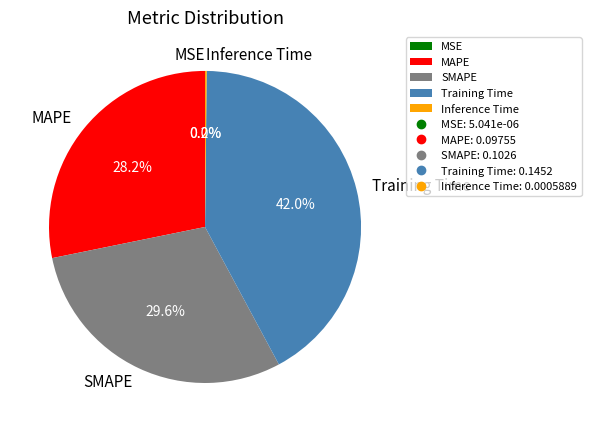

Is there any slice that represents more than half of the pie?

No